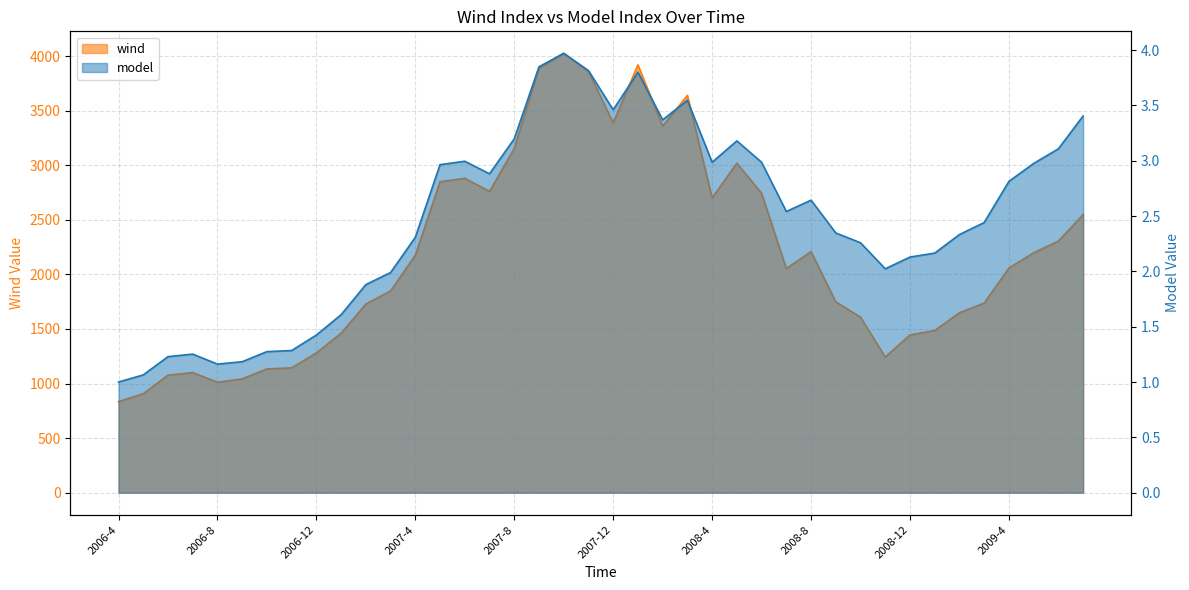

Reading right to left, transcribe all the data shown in this chart.

wind: 2547.9	2305.4	2197.8	2057.7	1737.6	1648.3	1486.1	1445.2	1242.5	1608.2	1748.1	2208.1	2053.7	2742.6	3019.1	2700.4	3639.9	3357.7	3919.6	3387.4	3859.5	4025.3	3890.8	3153.2	2760.4	2880.2	2849.0	2175.5	1848.9	1728.2	1461.3	1280.9	1143.6	1134.0	1042.8	1011.9	1100.2	1076.4	906.6	834.7
model: 3.4	3.1	3.0	2.8	2.4	2.3	2.2	2.1	2.0	2.3	2.3	2.6	2.5	3.0	3.2	3.0	3.5	3.4	3.8	3.5	3.8	4.0	3.8	3.2	2.9	3.0	3.0	2.3	2.0	1.9	1.6	1.4	1.3	1.3	1.2	1.2	1.3	1.2	1.1	1.0